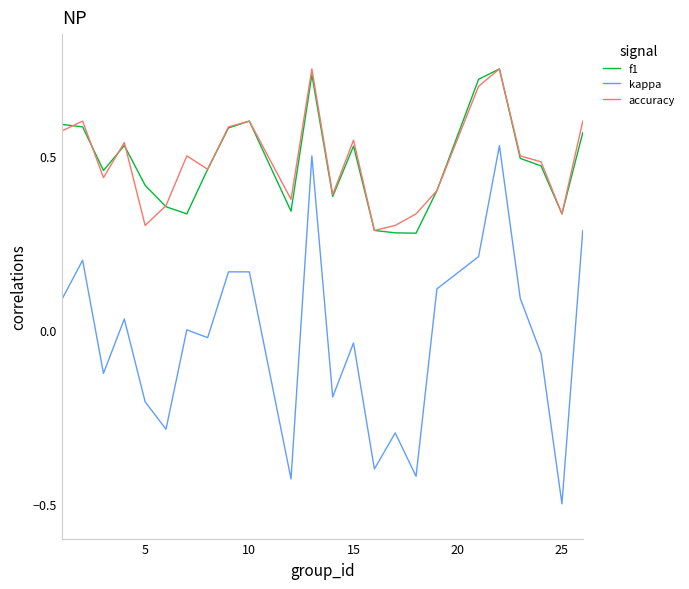

True or false: kappa and accuracy cross at least once.

False